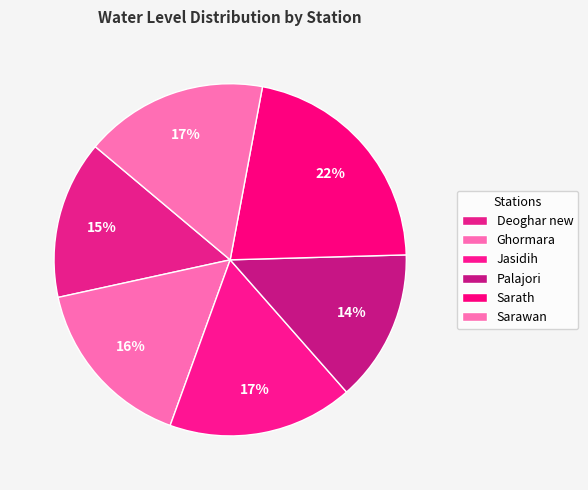

To the nearest percent, what portion does Sarath represent?

22%